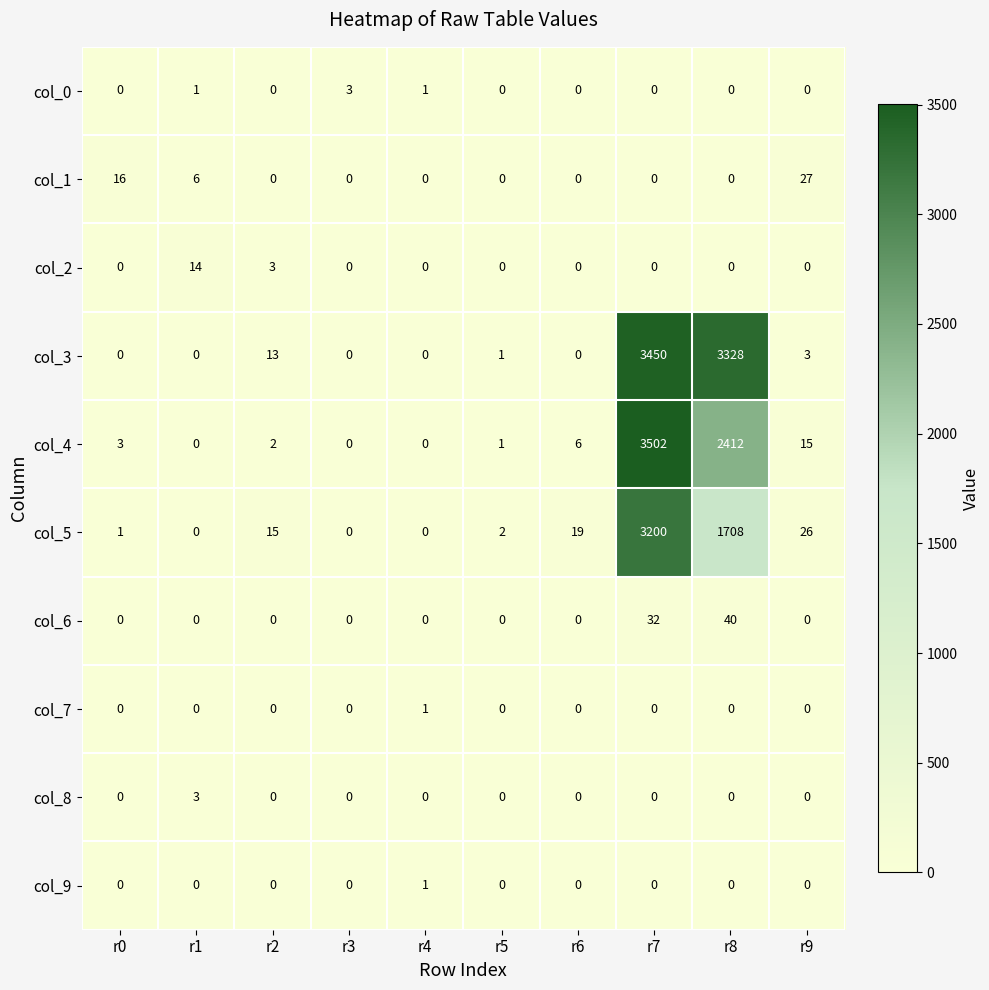

The value of col_1 at r3 is 11. True or false?

False